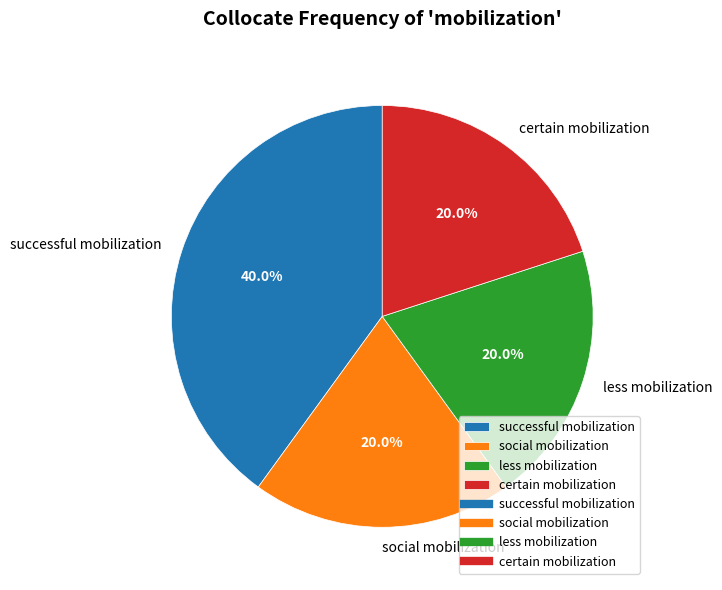

What percentage is the less mobilization slice, to the nearest percent?

20%